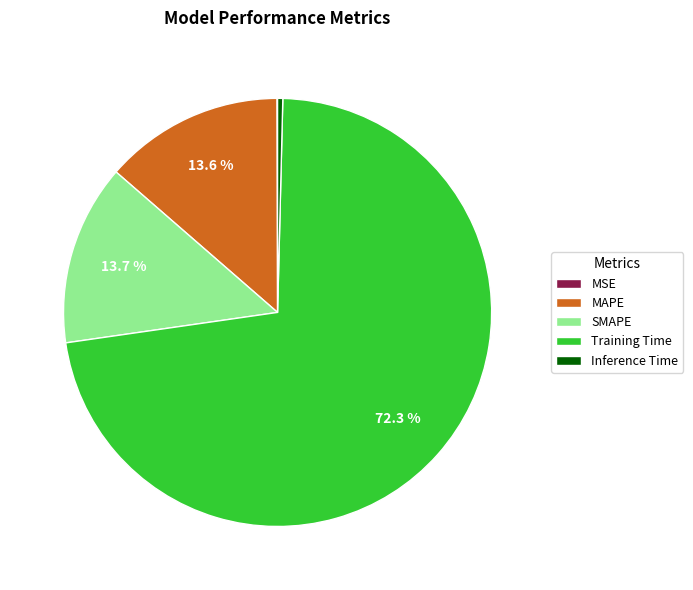

What percentage is the SMAPE slice, to the nearest percent?

14%